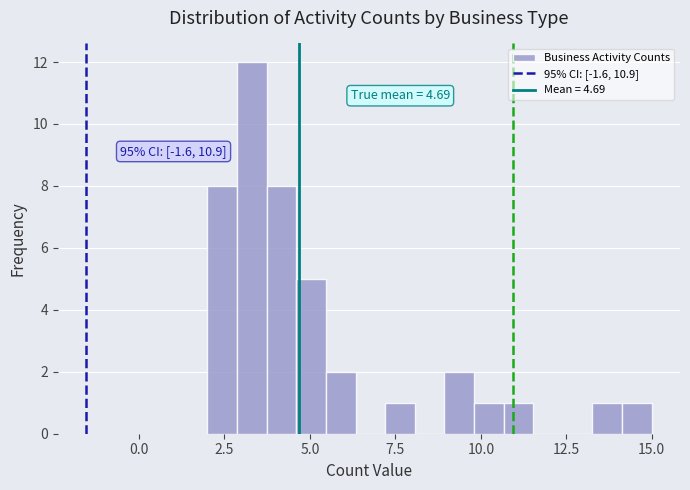

Around what value on the x-axis is the tallest bar? Give the approximate position of its centre, as read against the axis.

3.5